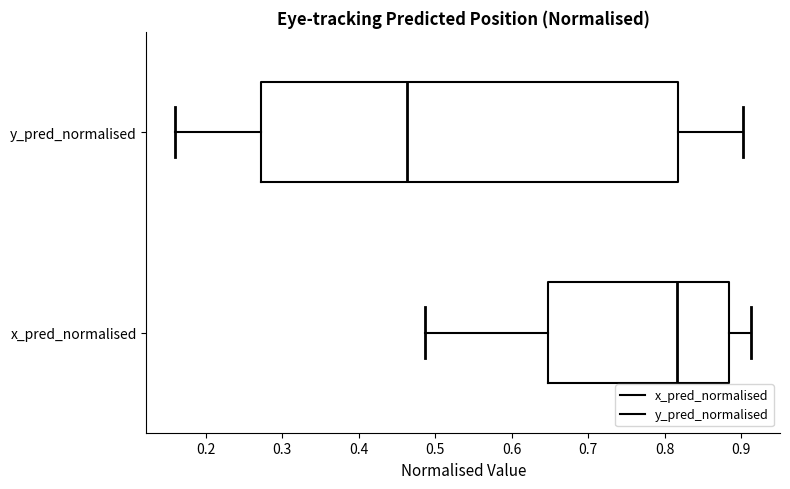

Which box's median line is the furthest to the left?

y_pred_normalised